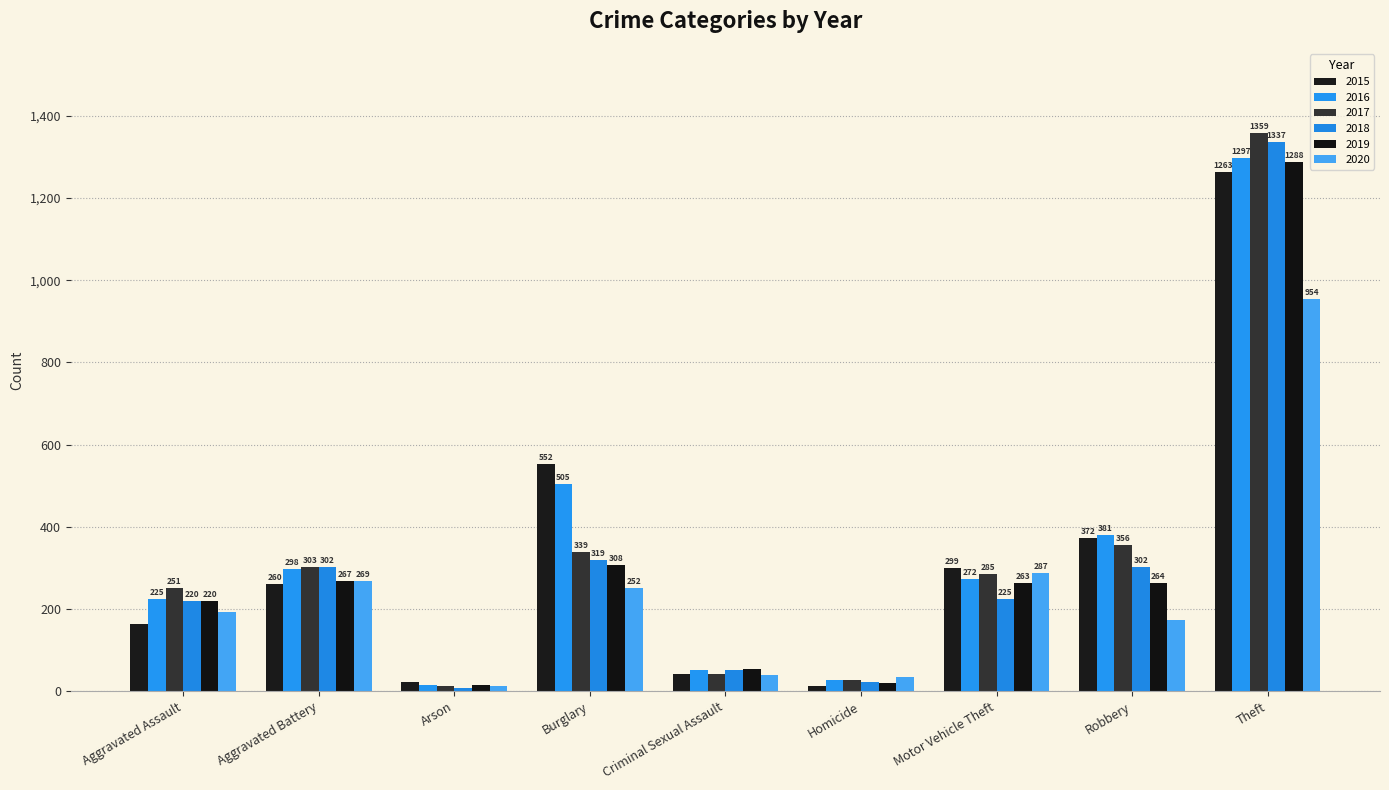

What is the minimum value shown in the chart?

8